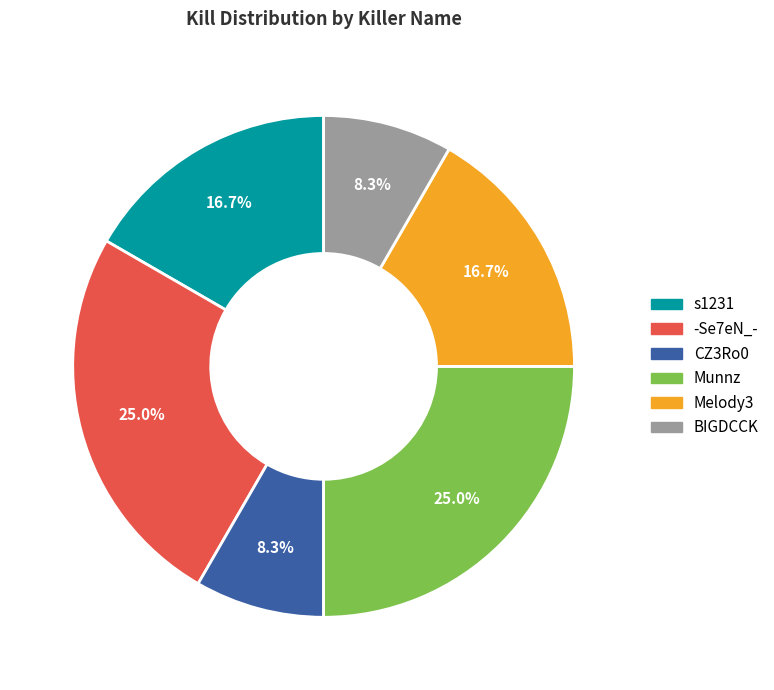

What portion of the pie excludes s1231?

83.3%